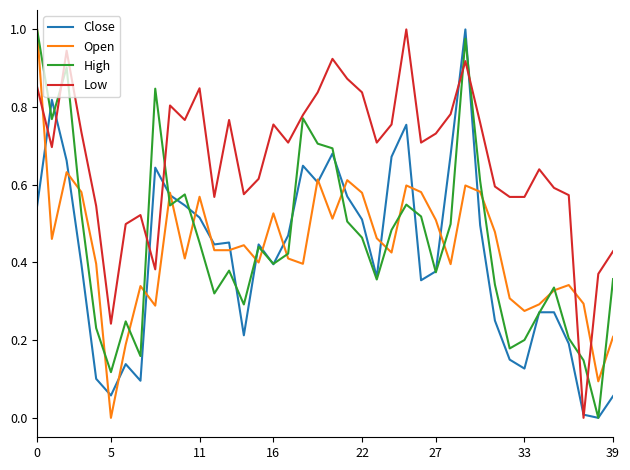

After their last crossing, which series has the higher values: Open or Low?

Low